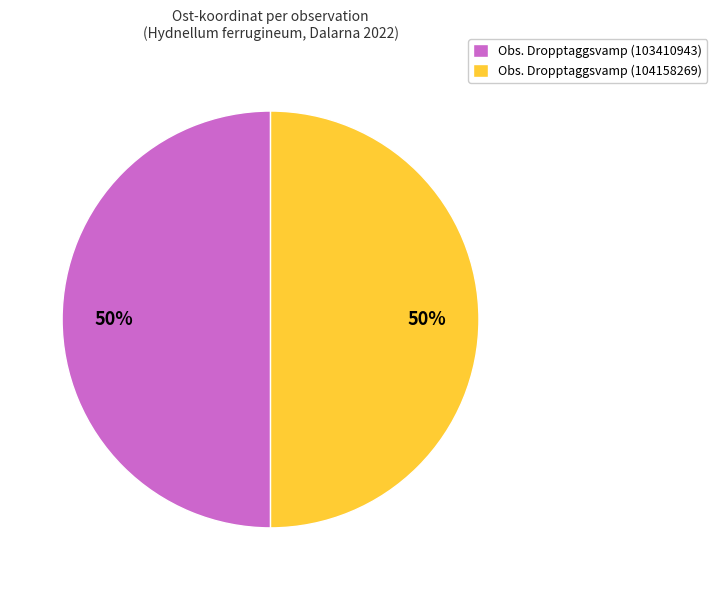

Is the sum of Obs. Dropptaggsvamp (104158269) and Obs. Dropptaggsvamp (103410943) greater than half?

Yes